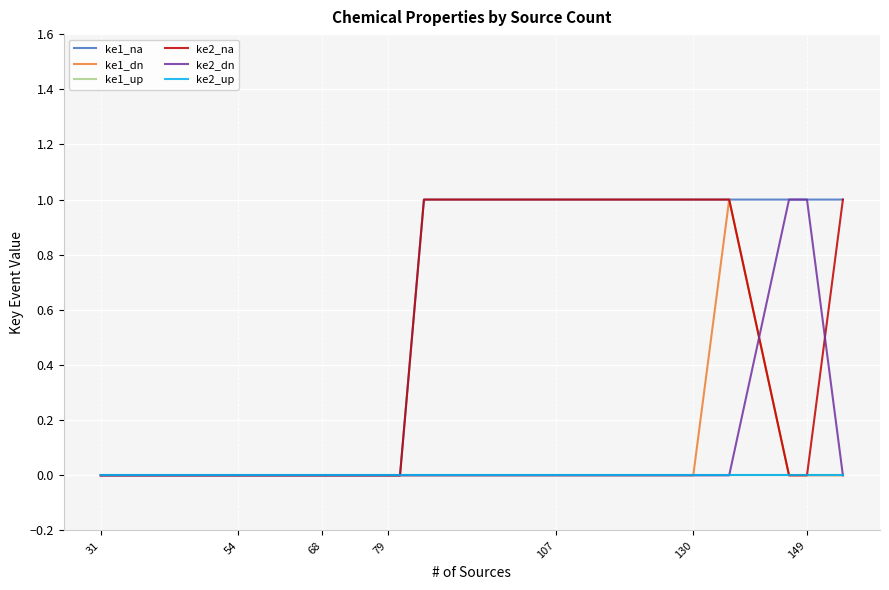

What is the highest value of the ke1_dn series?

1